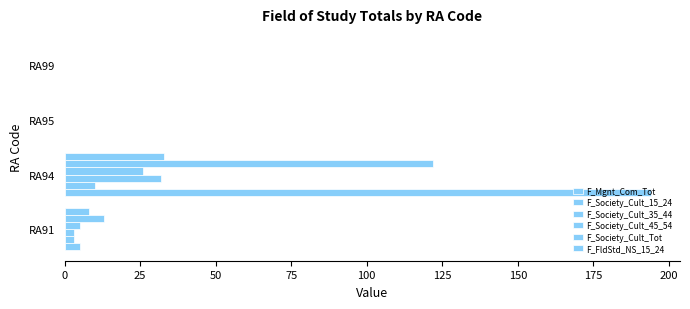

What is the average value of the F_Society_Cult_45_54 series?

8